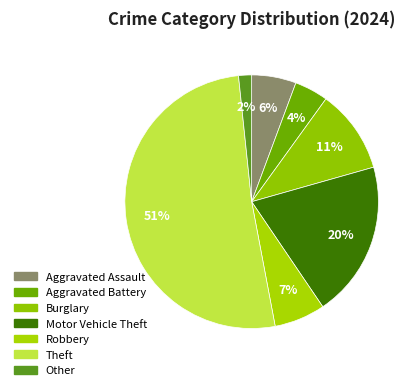

To the nearest percent, what is the difference between the Theft and Motor Vehicle Theft slice percentages?

31%